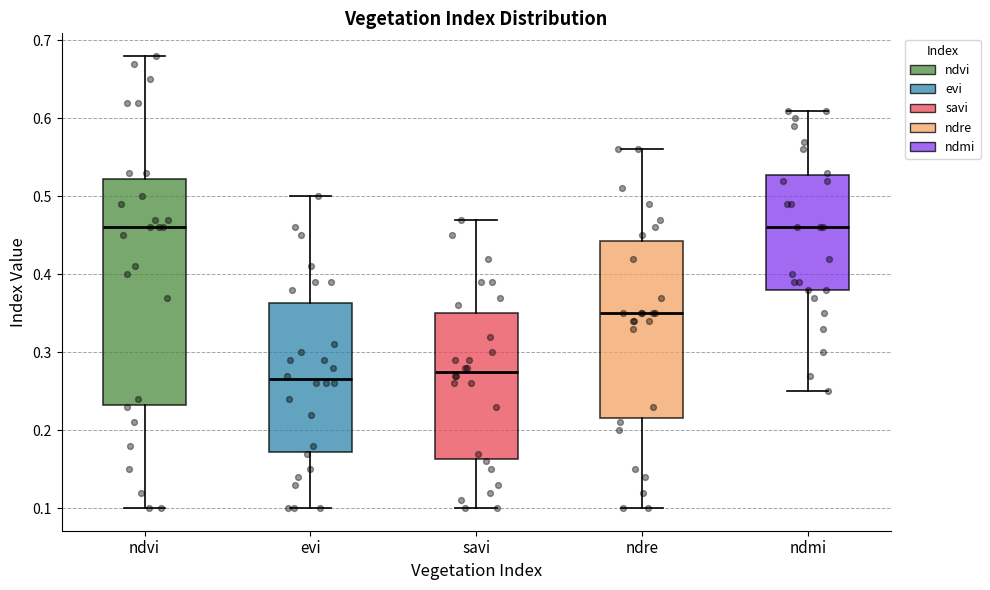

Which box's median line is the lowest?

evi